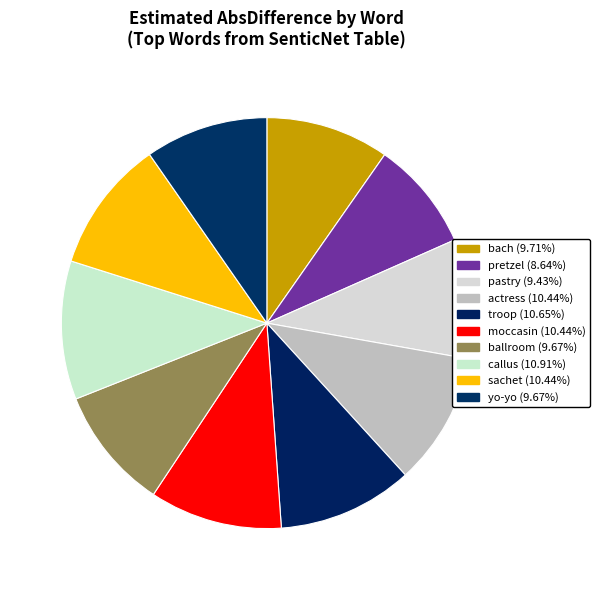

Is there a majority slice in this chart?

No